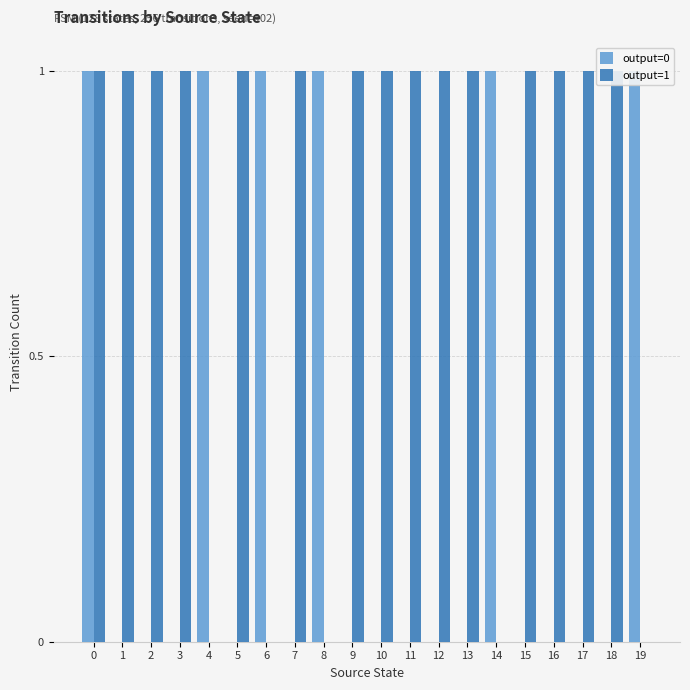

How many bars are there in each group?

2